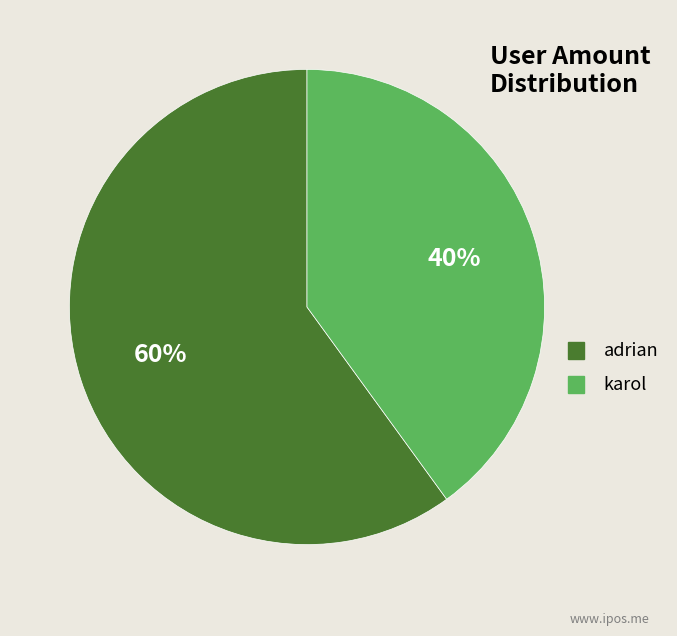

Is adrian the majority of the pie?

Yes